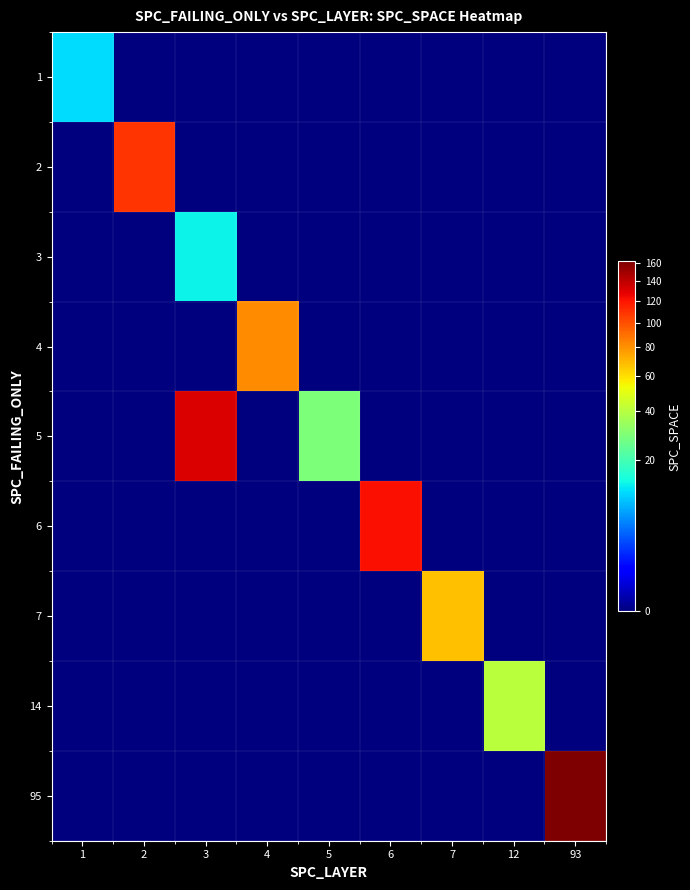

Reading left to right, transcribe all the data shown in this chart.

1: 1=11	2=0	3=0	4=0	5=0	6=0	7=0	12=0	93=0
2: 1=0	2=109	3=0	4=0	5=0	6=0	7=0	12=0	93=0
3: 1=0	2=0	3=13	4=0	5=0	6=0	7=0	12=0	93=0
4: 1=0	2=0	3=0	4=82	5=0	6=0	7=0	12=0	93=0
5: 1=0	2=0	3=131	4=0	5=29	6=0	7=0	12=0	93=0
6: 1=0	2=0	3=0	4=0	5=0	6=122	7=0	12=0	93=0
7: 1=0	2=0	3=0	4=0	5=0	6=0	7=68	12=0	93=0
14: 1=0	2=0	3=0	4=0	5=0	6=0	7=0	12=41	93=0
95: 1=0	2=0	3=0	4=0	5=0	6=0	7=0	12=0	93=162